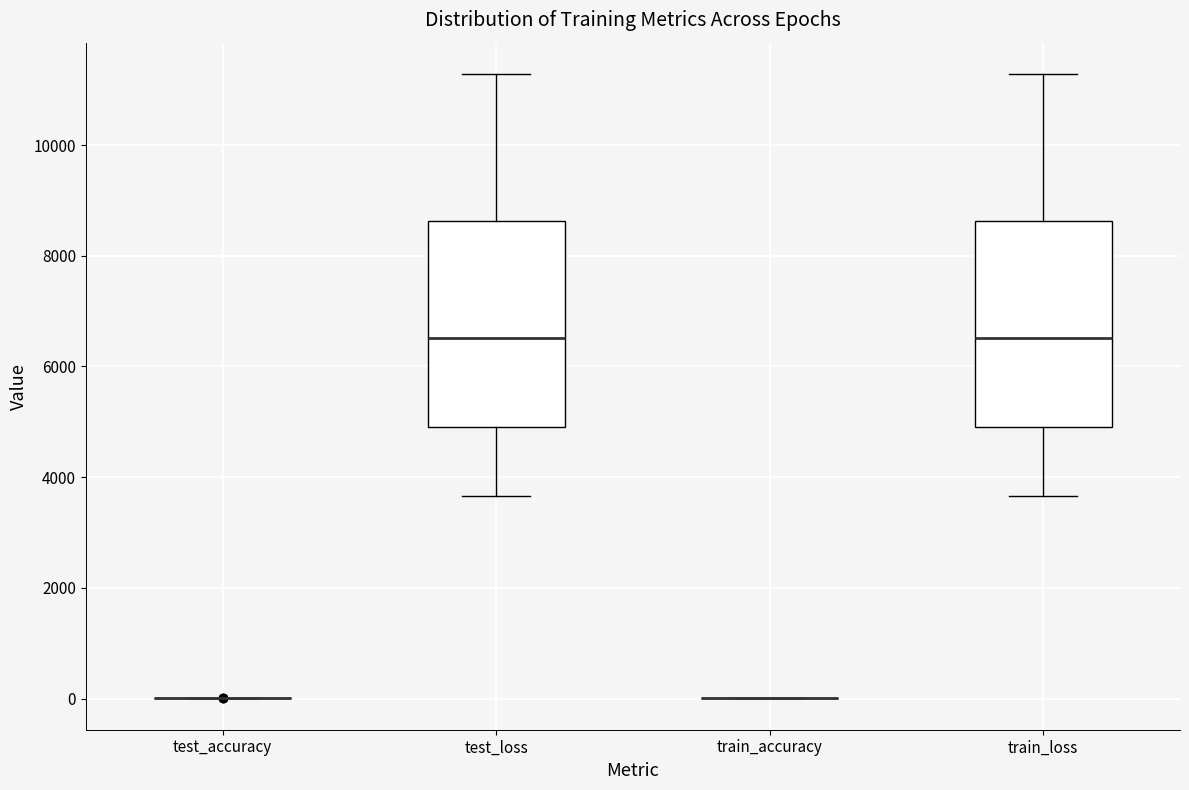

Reading left to right, read every box against the y-axis: the position of its median line, the range the box covers, and the ends of its whiskers. The values are not printed on the chart, so give them approximately, as read against the axis.

test_accuracy: box collapsed to a line at 0, whiskers 0 to 0
test_loss: median 6600, box 4800 to 8600, whiskers 3600 to 11200
train_accuracy: box collapsed to a line at 0, whiskers 0 to 0
train_loss: median 6600, box 4800 to 8600, whiskers 3600 to 11200